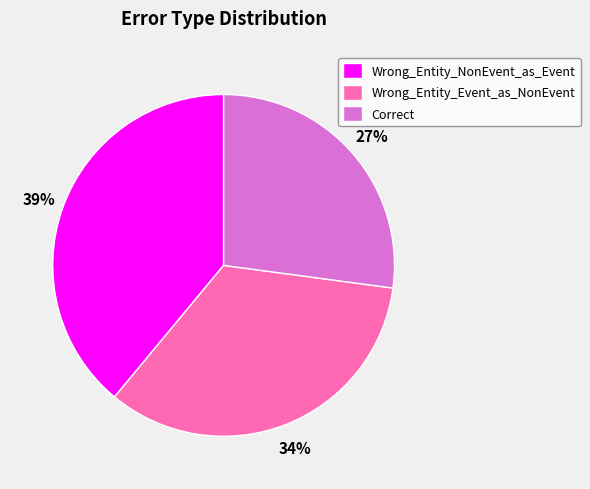

What percentage is the Correct slice, to the nearest percent?

27%